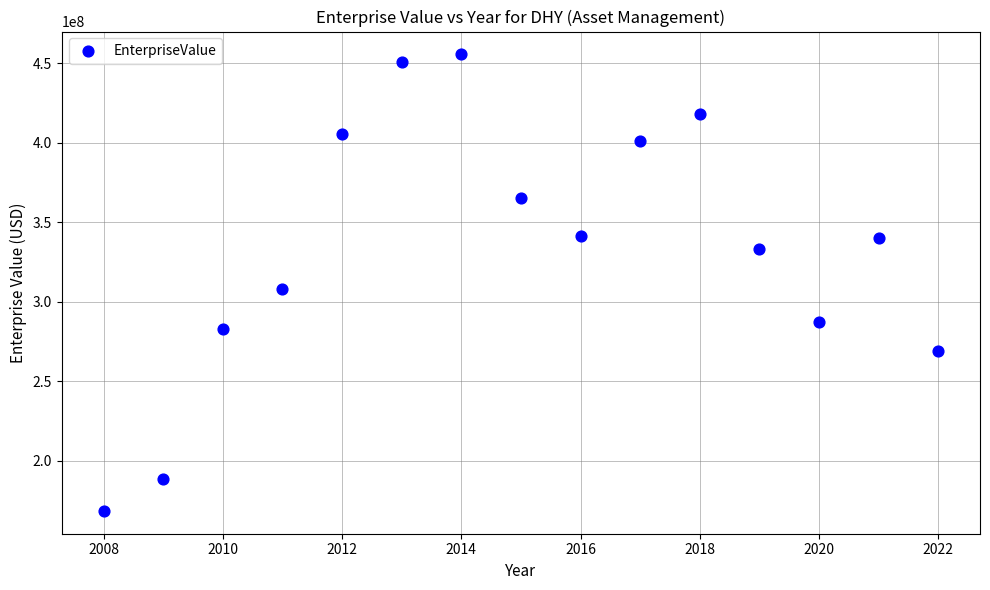

What is the range of X values (max minus min)?

14.0